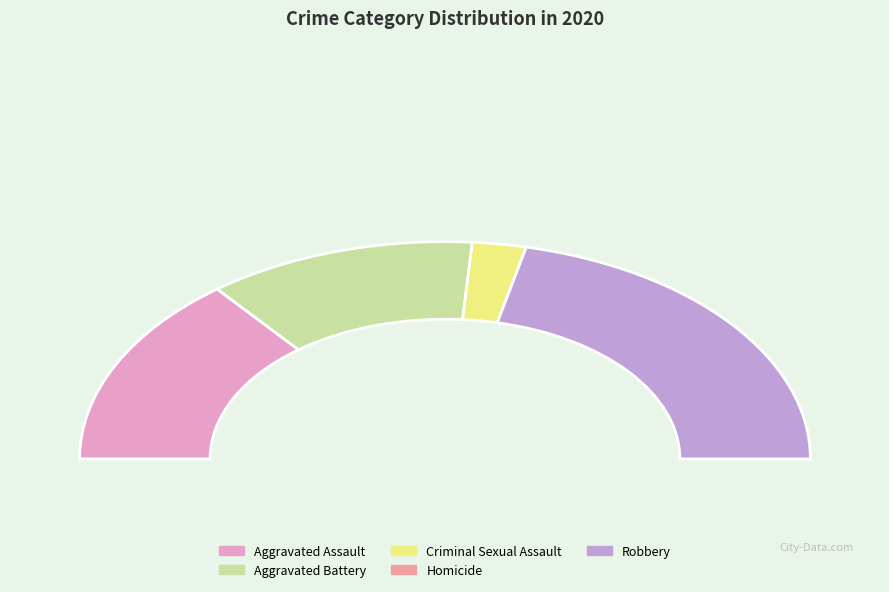

How many slices are in this pie chart?

5